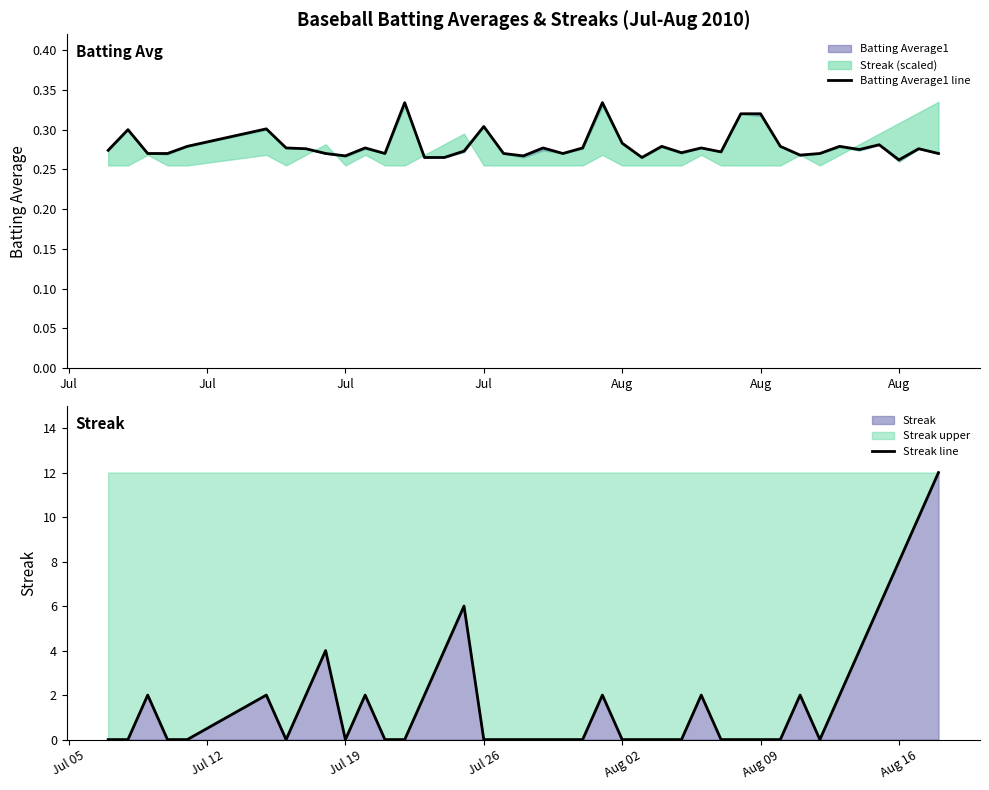

List the series in order of their overall mean, lowest first.

Batting Average1 line, Streak line